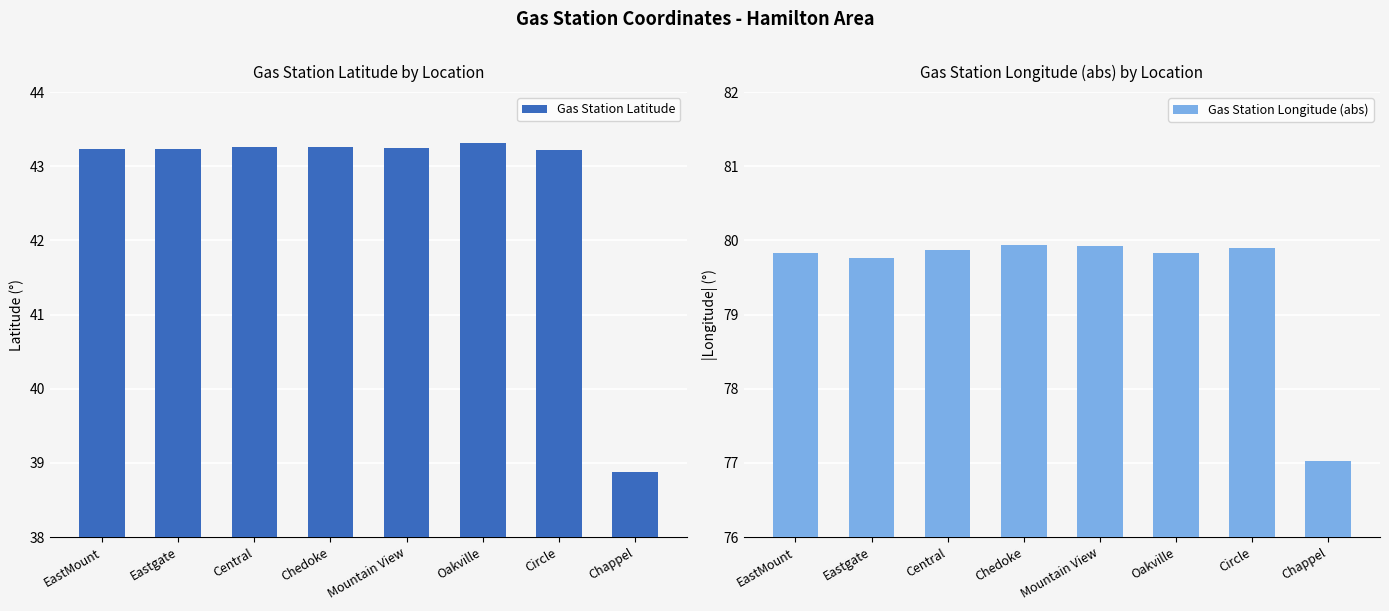

The Gas Station Longitude (abs) series shows 79.8 at Oakville. True or false?

True